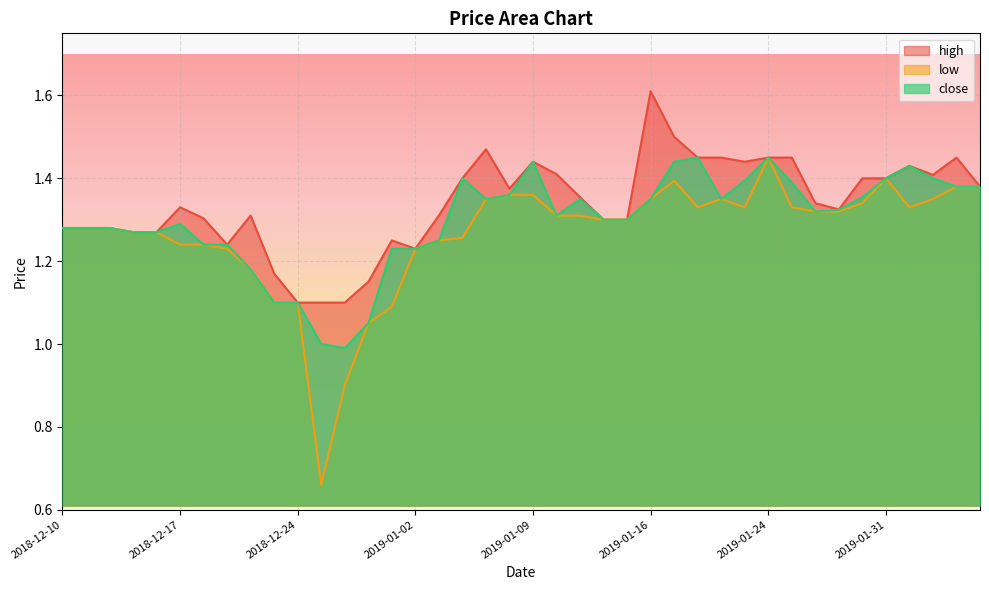

What is the difference between the maximum and second lowest values in the close series?

0.4